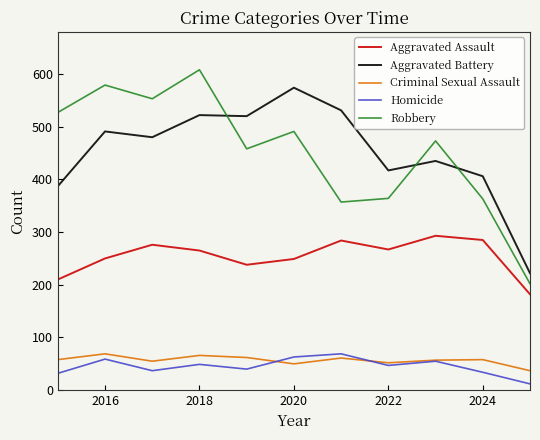

What is the sum of all Homicide values?

497